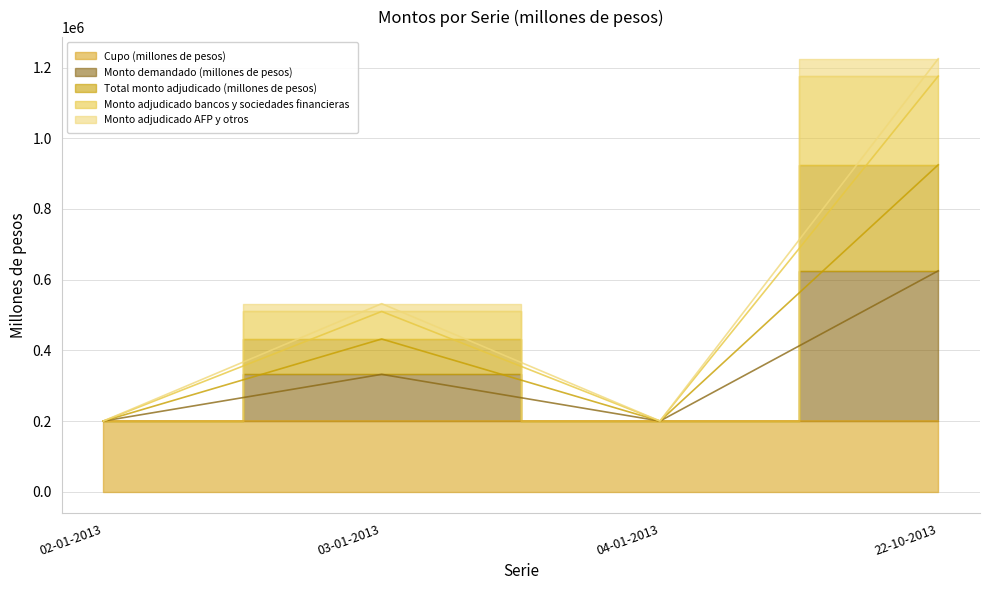

What is the approximate value of Monto adjudicado bancos y sociedades financieras at 04-01-2013, to the nearest 100?

200000